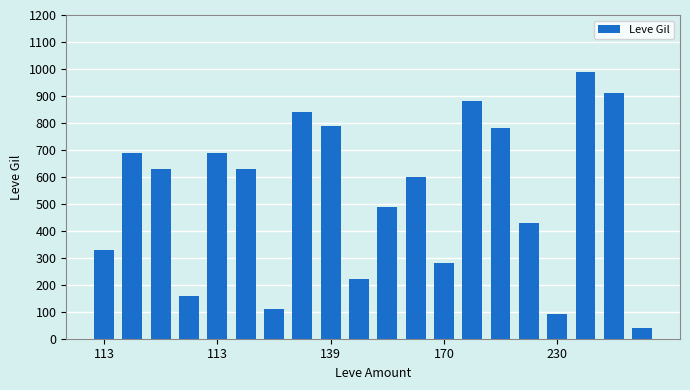

What is the value of the 15th bar from the left?

780